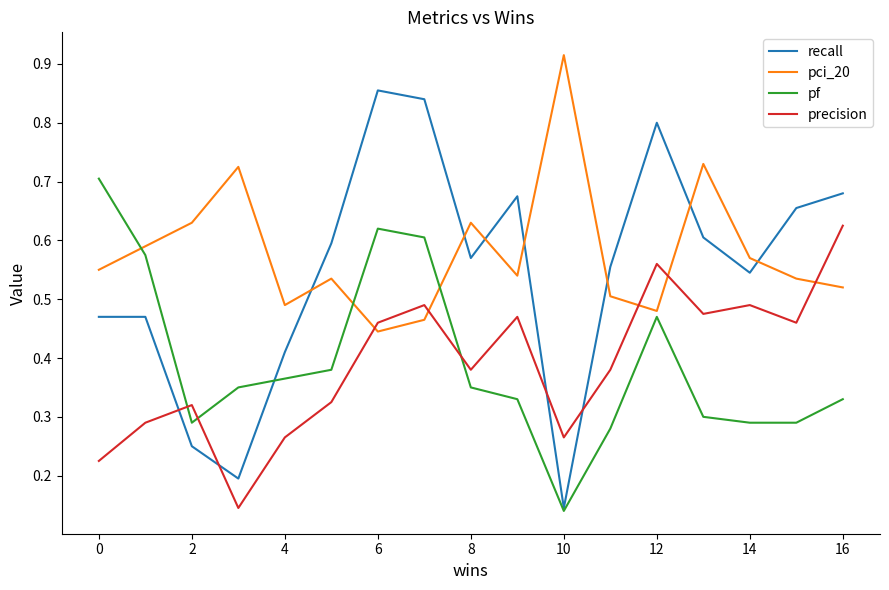

Which series has the largest range (max minus min)?

recall